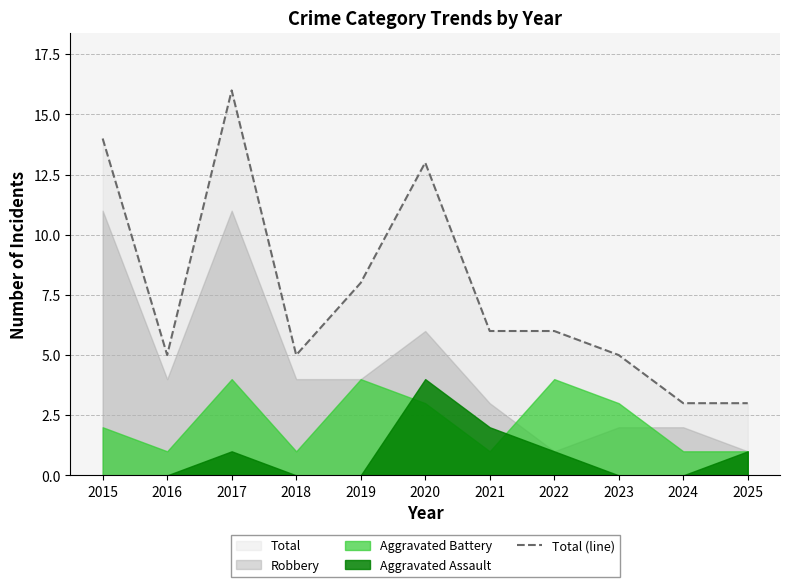

What is the ratio of the value at 2019 to the value at 2016?

1.6